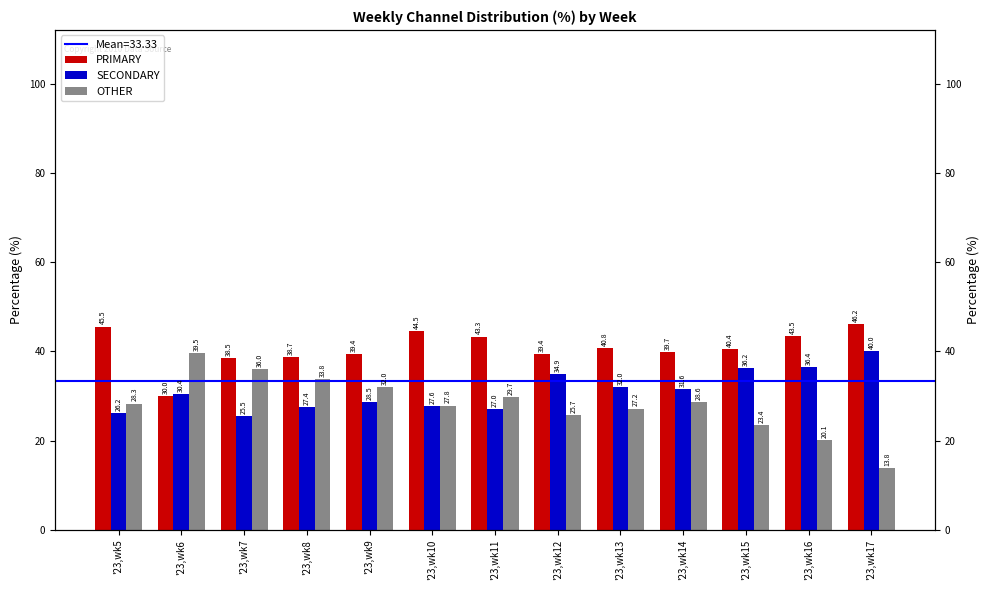

What is the spread (max minus min) of values at '23,wk5?

19.4